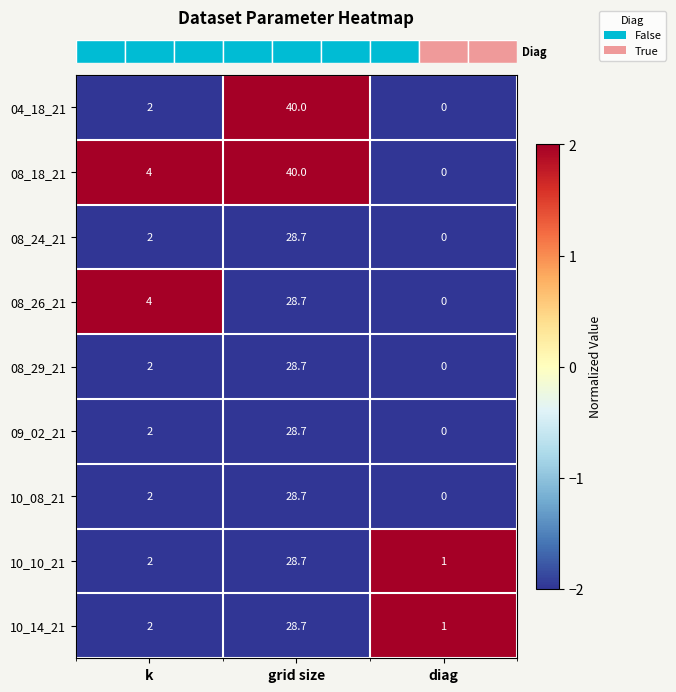

At which category is the sum across all series the highest?

grid size